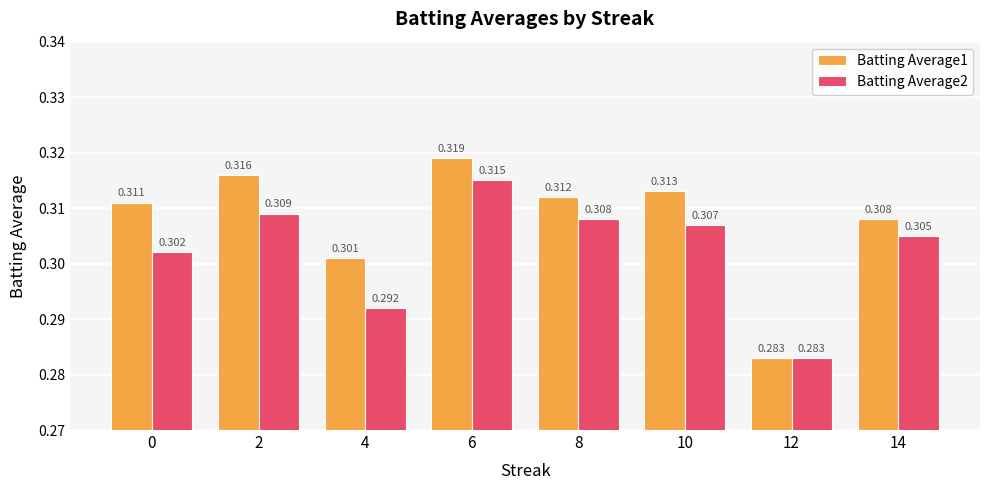

Does the chart contain any negative values?

No